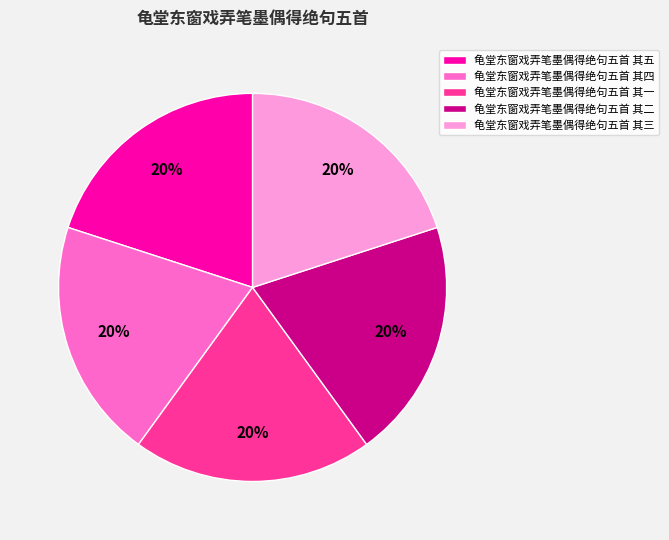

How many slices are in this pie chart?

5